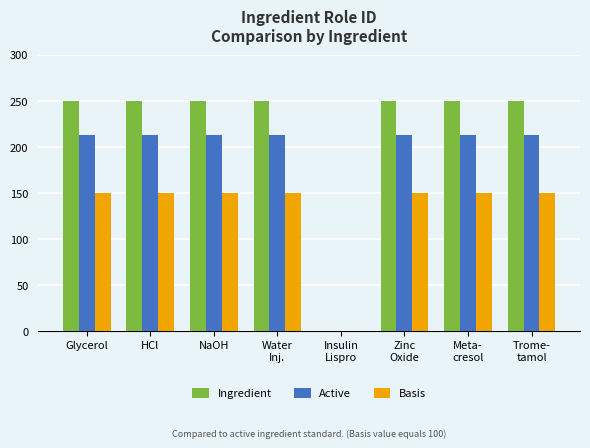

What is the sum of all Basis values?

1050.0